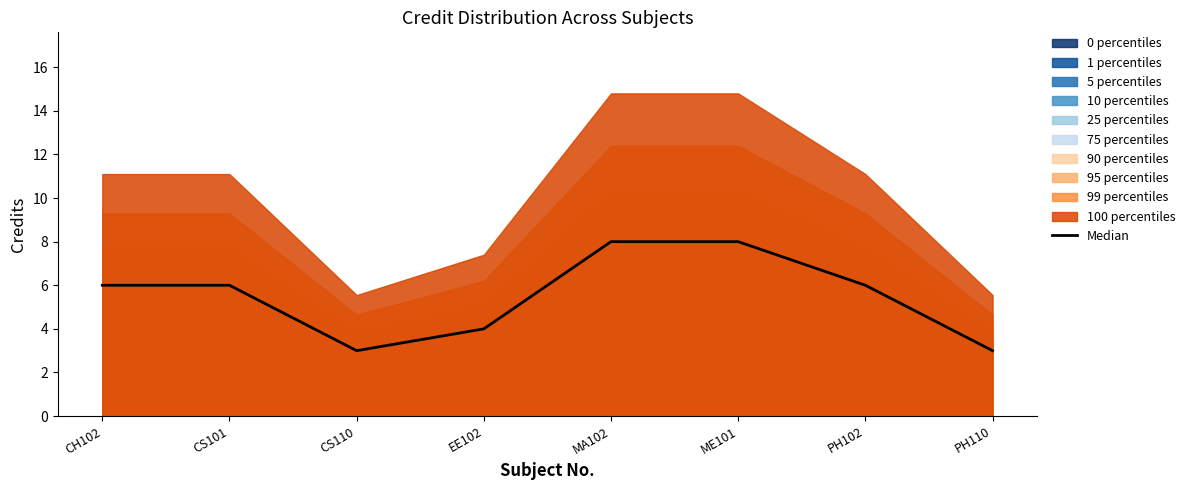

What is the difference between the maximum and minimum values?

5